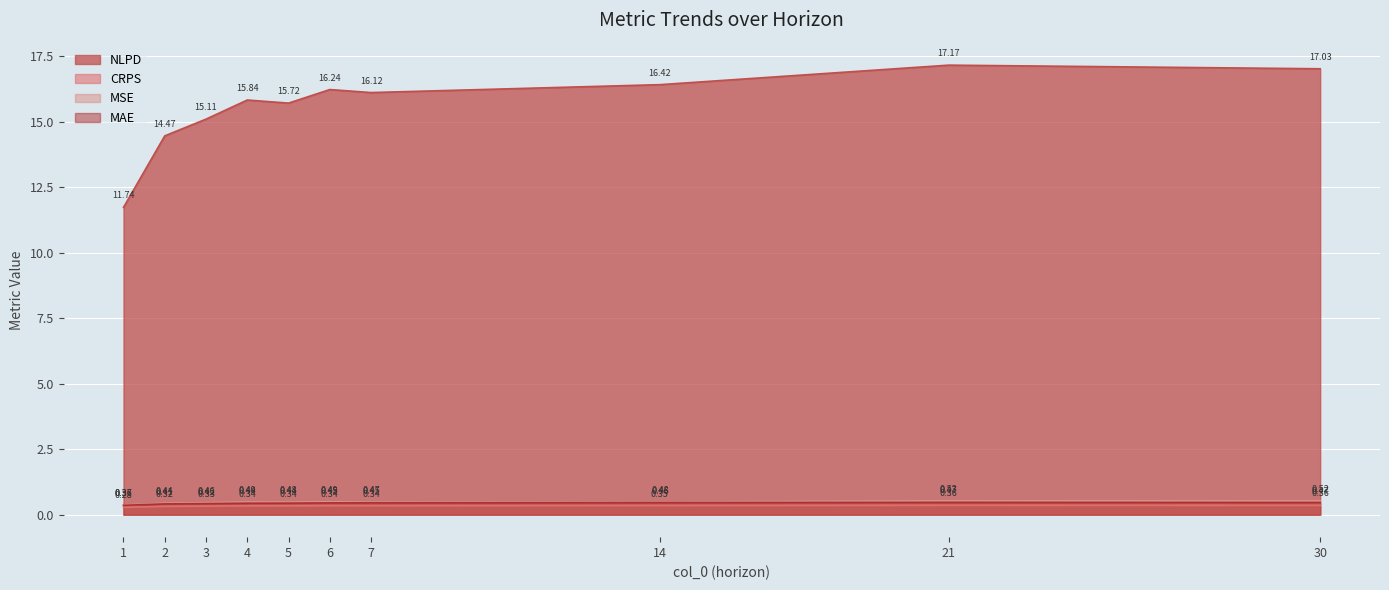

Which series has the largest total across all categories?

NLPD